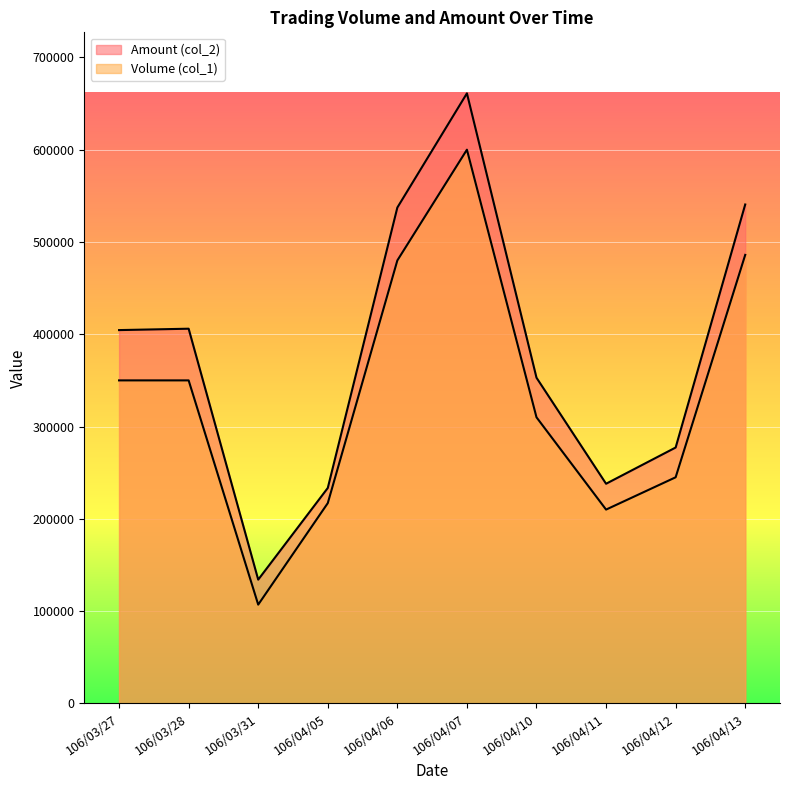

How many lines are shown in the chart?

2